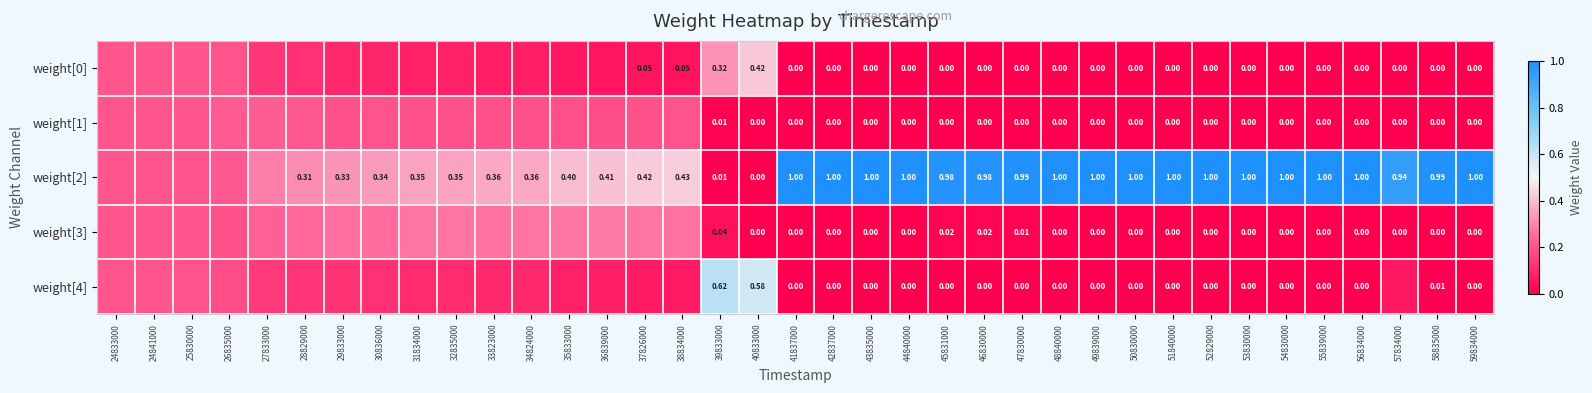

Which has a higher value, 24833000 or 32835000?

24833000